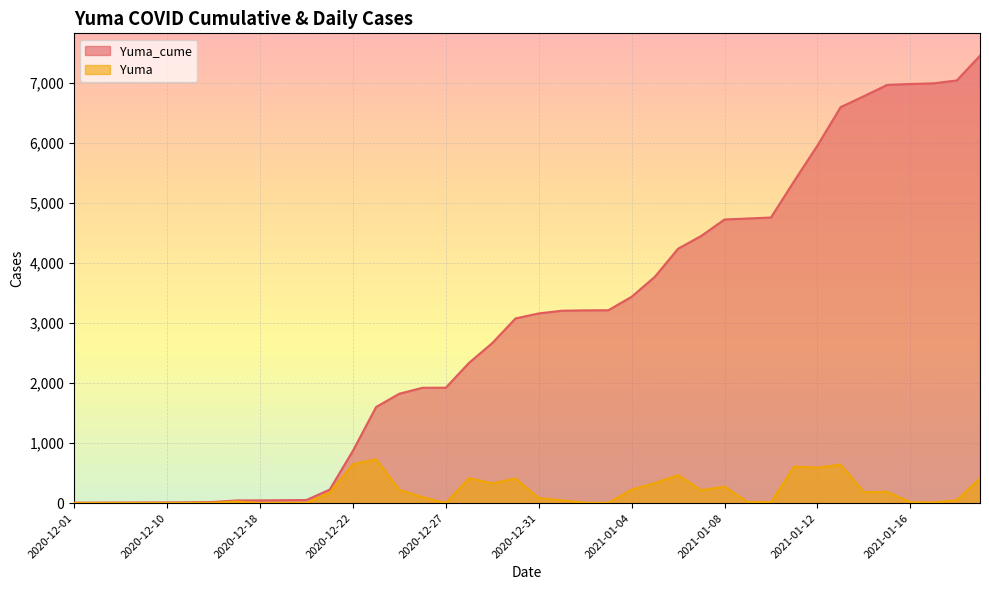

Which series has the widest spread of values?

Yuma_cume